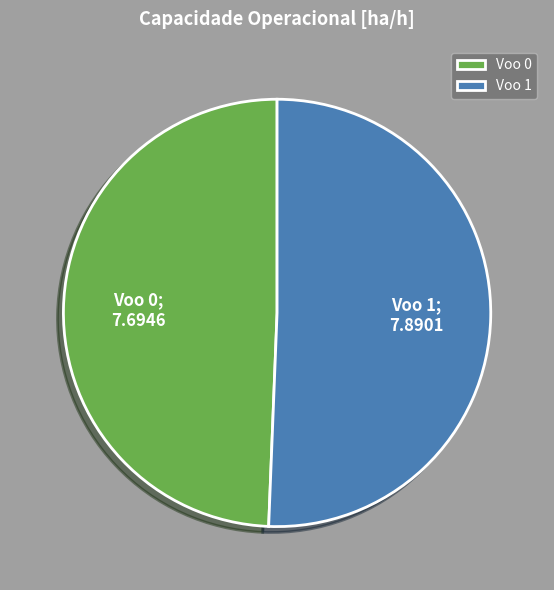

Which has a higher value, Voo 1 or Voo 0?

Voo 1